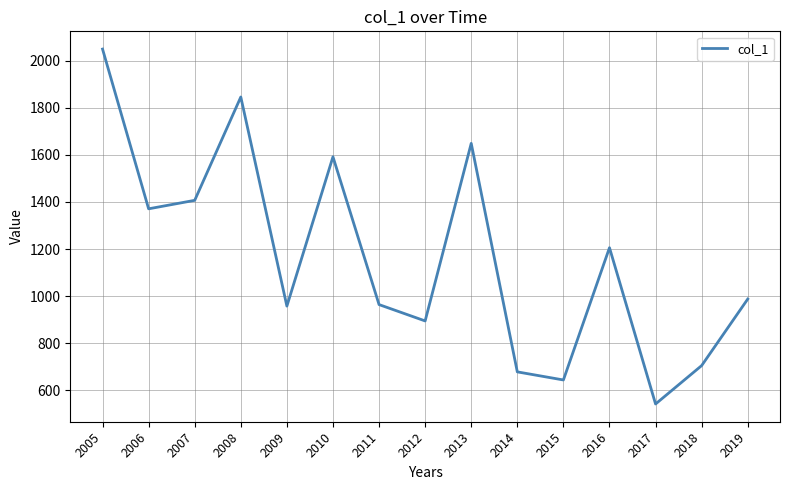

What is the sum of the values at 2014 and 2010?

2269.7